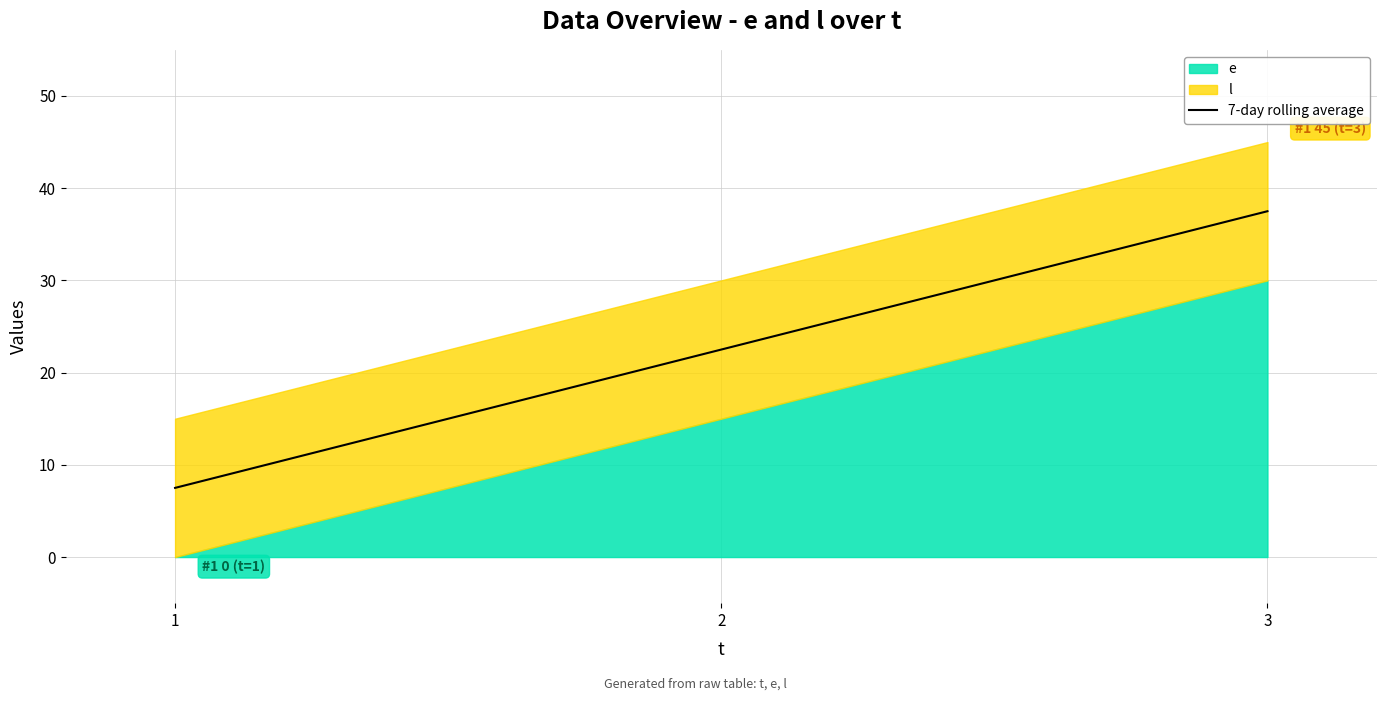

Rank the categories by 7-day rolling average value from highest to lowest.

3, 2, 1